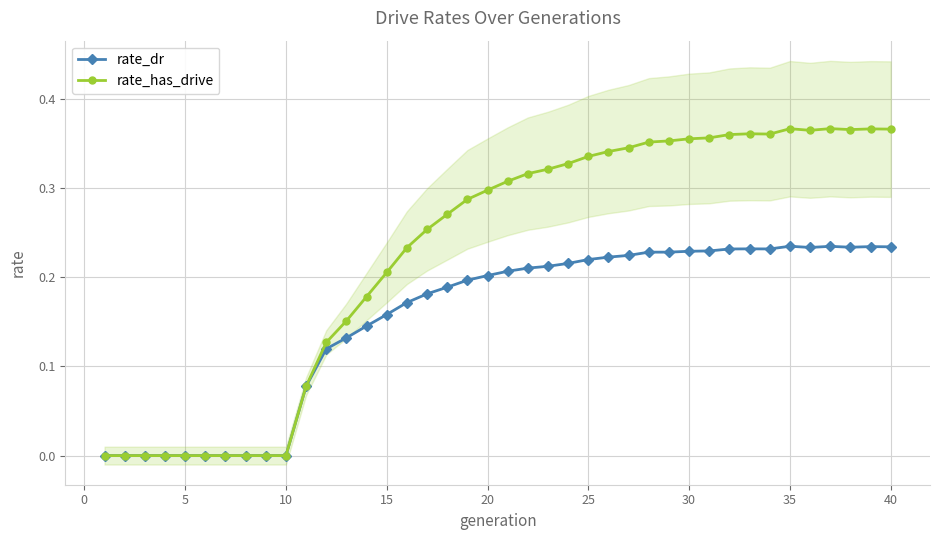

What is the sum of all rate_dr values?

6.1